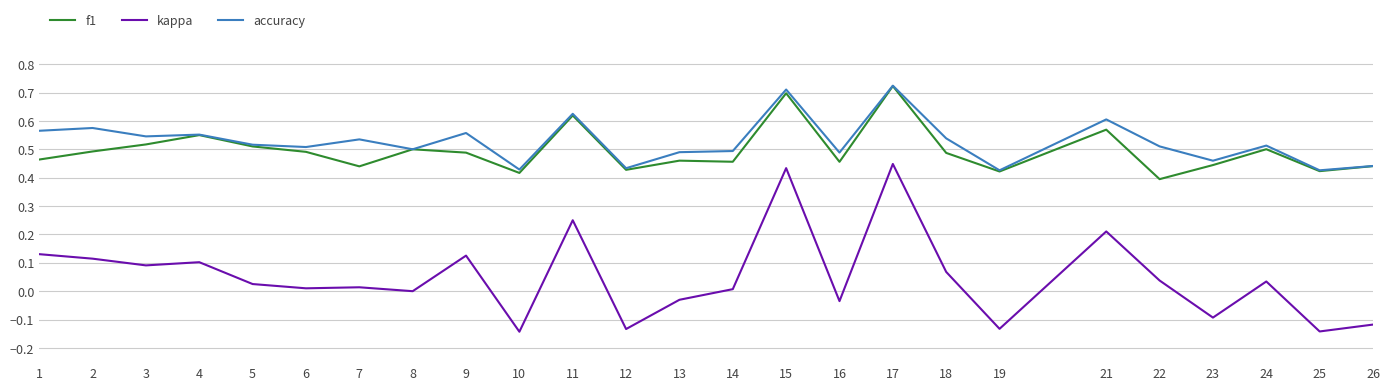

Which series has the largest total across all categories?

accuracy